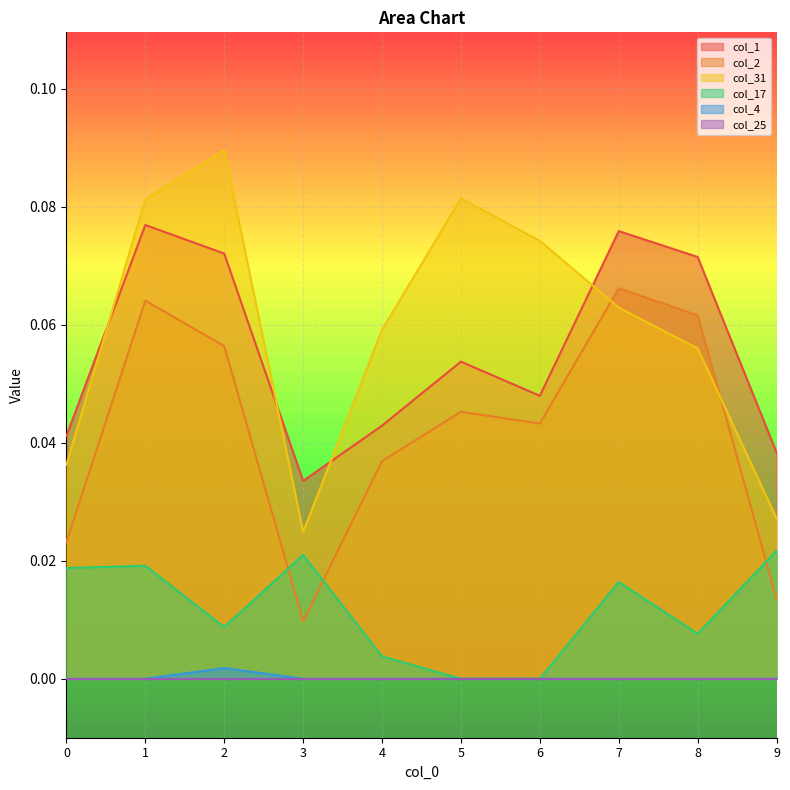

Which series changed the most between 1 and 5?

col_1